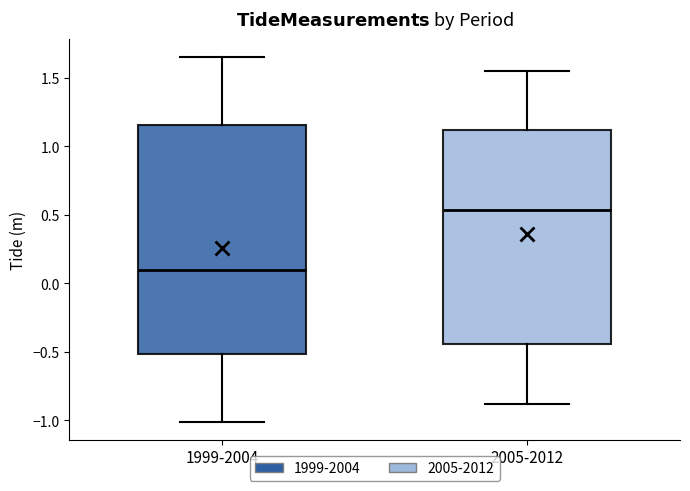

Comparing the boxes themselves (not the whiskers), which one is the tallest?

1999-2004